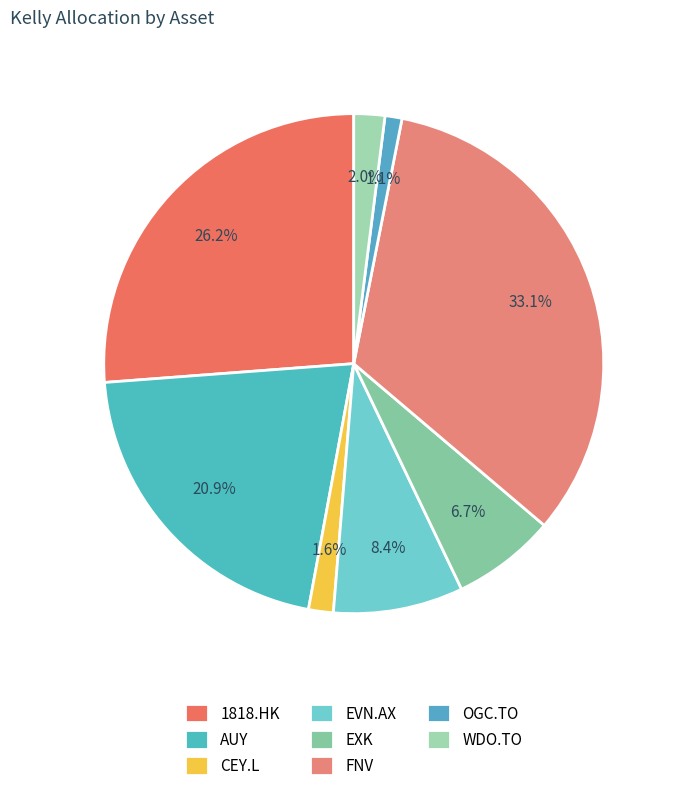

Does any single category account for the majority?

No